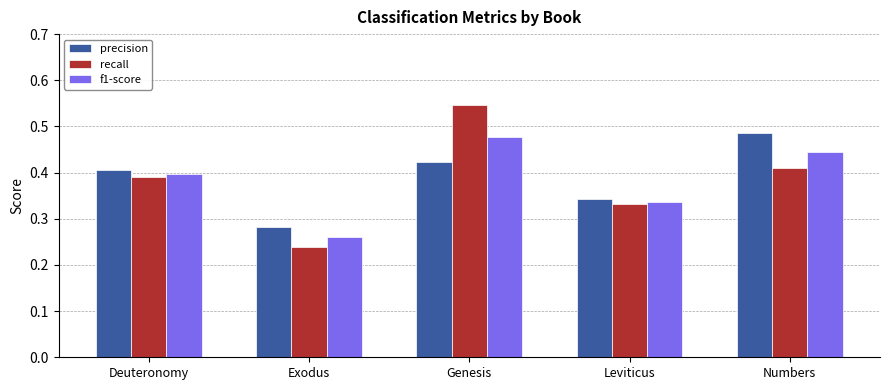

The f1-score series shows 0.6 at Leviticus. True or false?

False